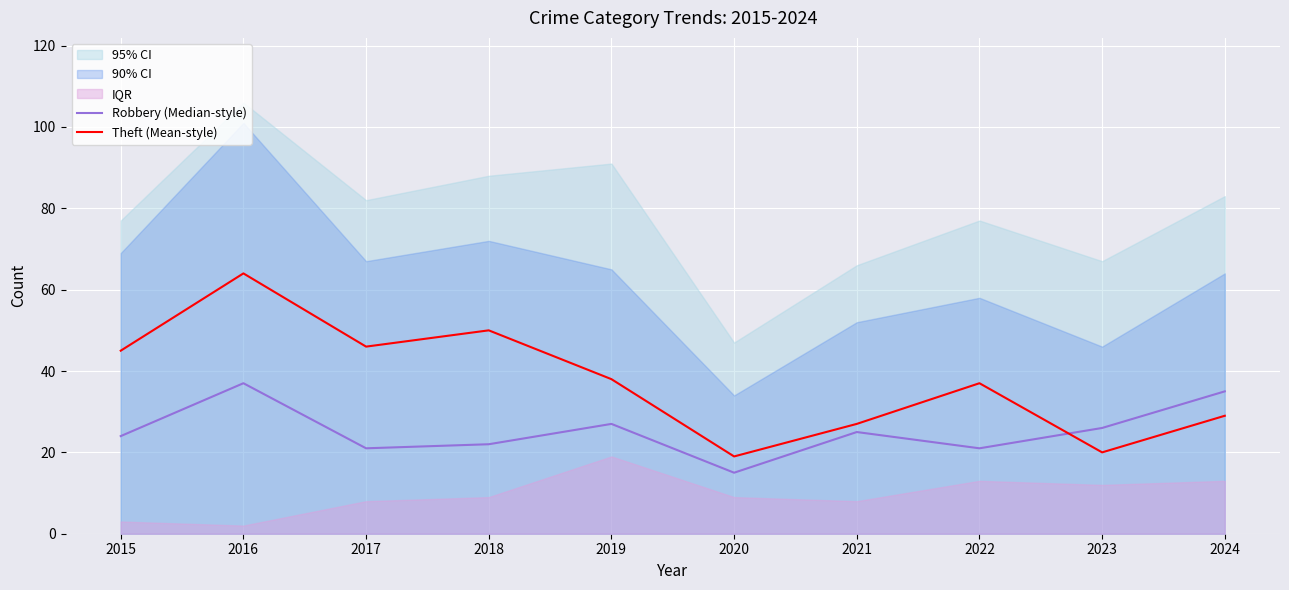

What is the difference between the maximum and minimum values in the Robbery (Median-style) series?

22